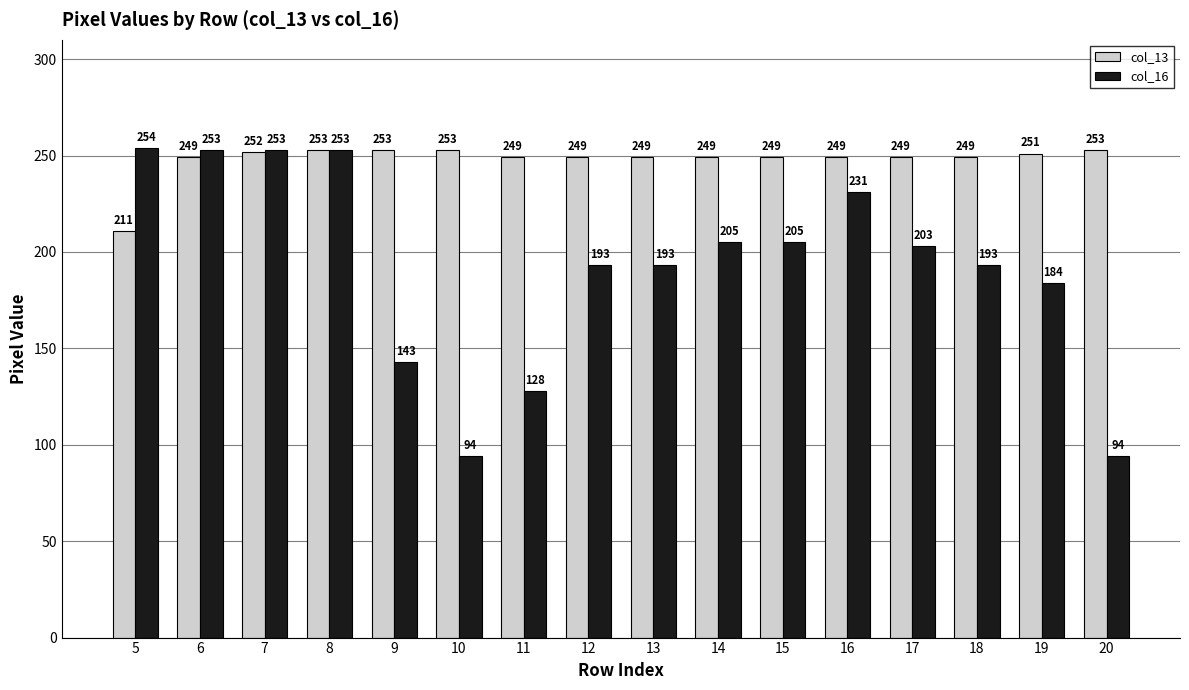

What is the spread (max minus min) of values at 13?

56